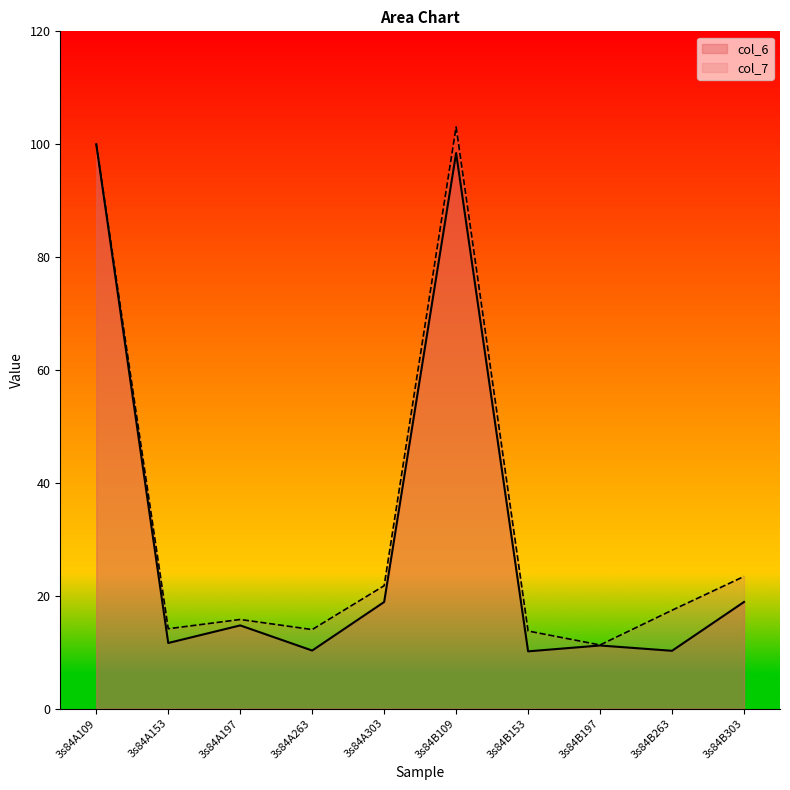

What is the difference between the second highest and minimum values in the col_7 series?

88.8